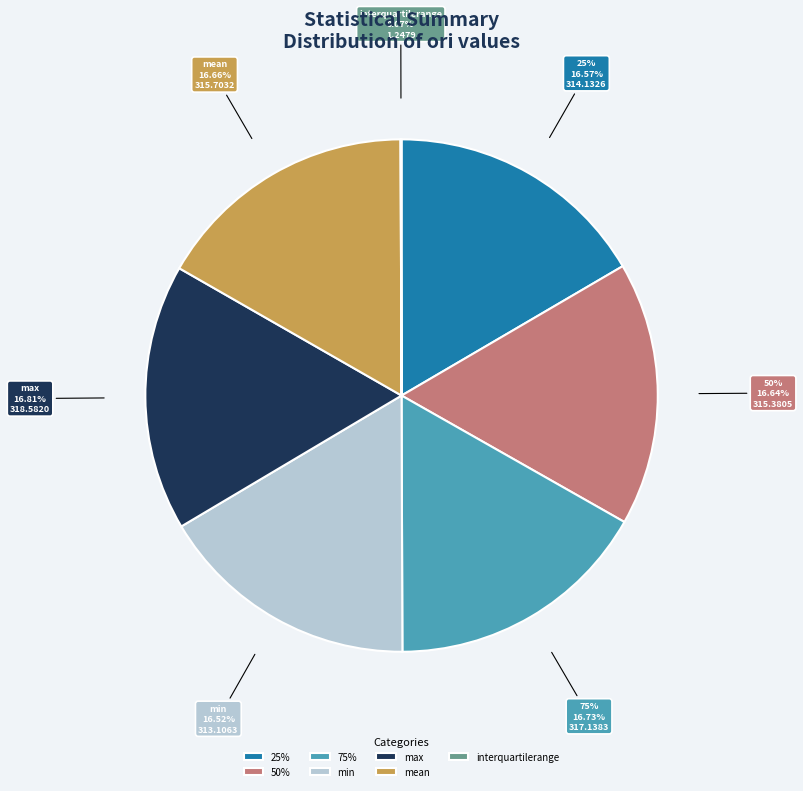

To the nearest percent, what is the combined percentage of 75% and 50%?

33%